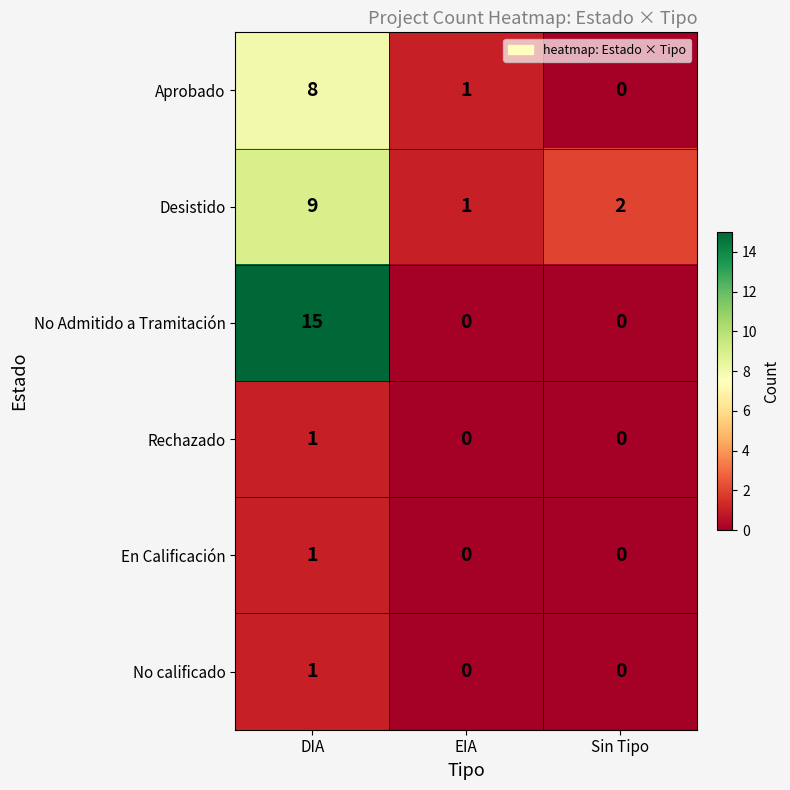

At which label is Desistido closest to 5?

Sin Tipo